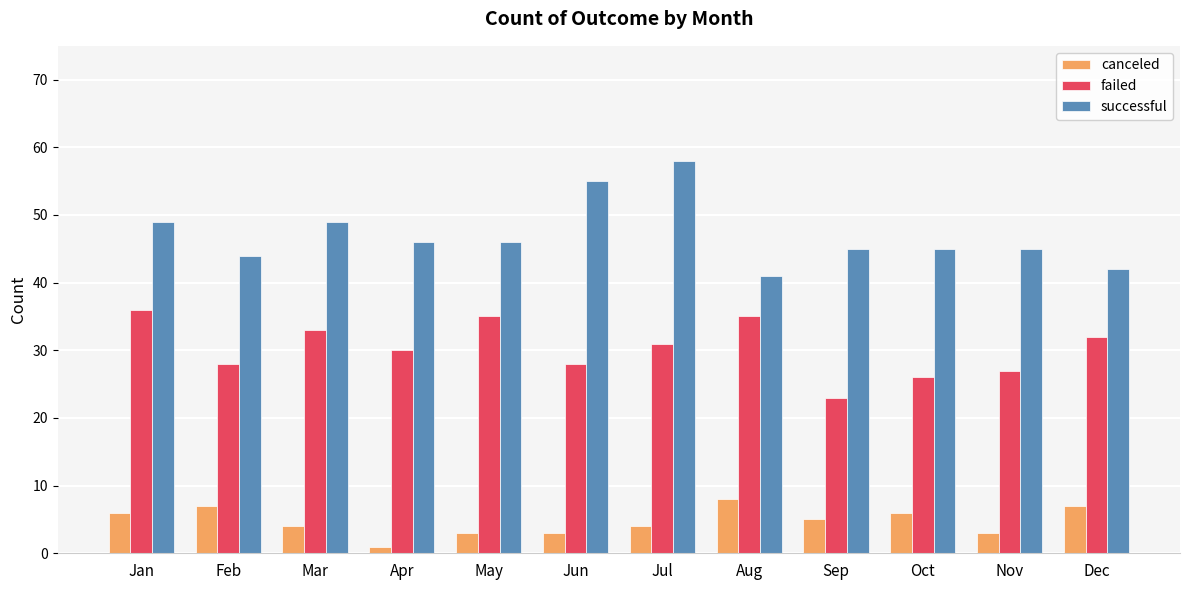

Reading right to left, what are all the values shown in this chart?

canceled: 7	3	6	5	8	4	3	3	1	4	7	6
failed: 32	27	26	23	35	31	28	35	30	33	28	36
successful: 42	45	45	45	41	58	55	46	46	49	44	49